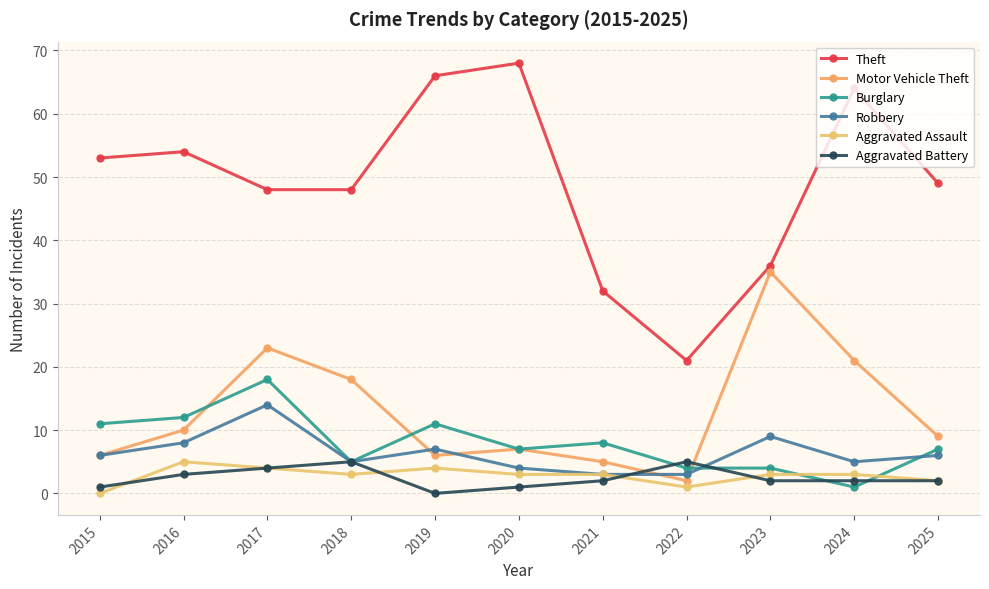

At which category is the sum across all series the highest?

2017